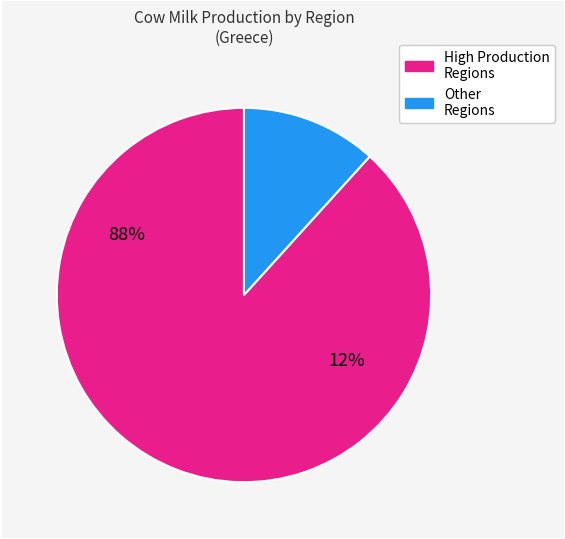

Is there a majority slice in this chart?

Yes